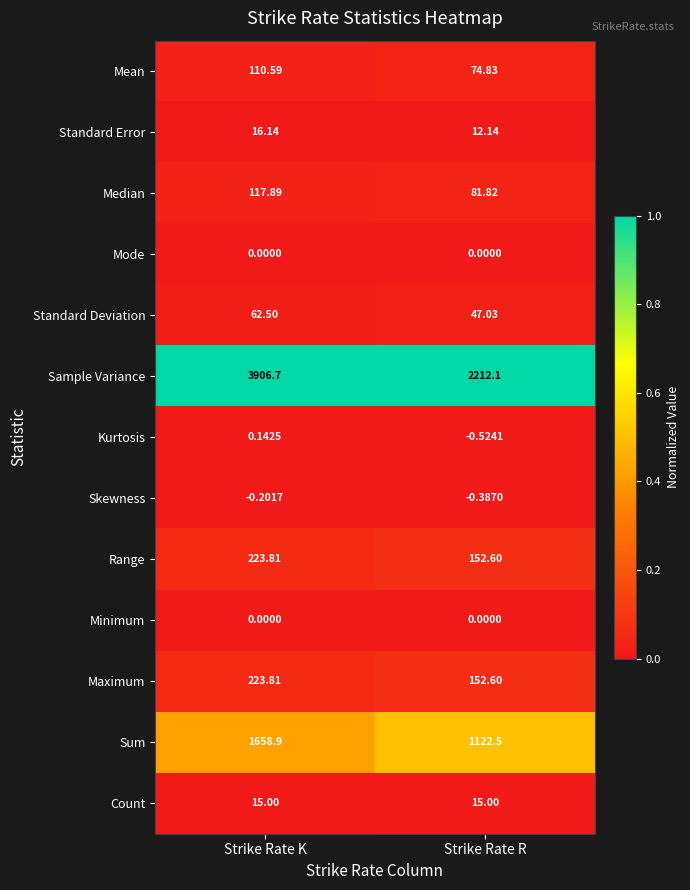

Rank the categories by Standard Error value from lowest to highest.

Strike Rate R, Strike Rate K